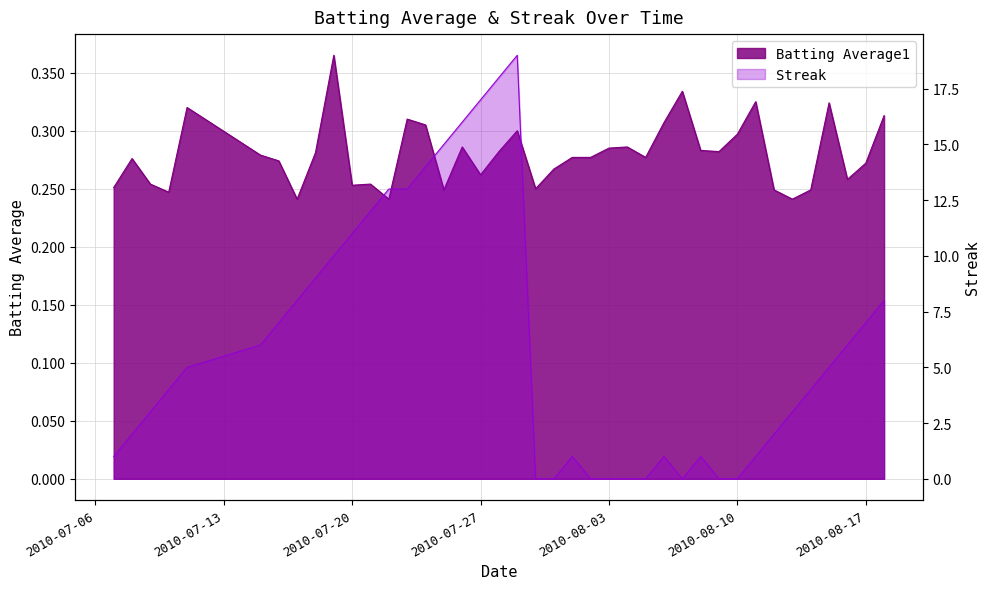

The Batting Average1 series shows 0.2 at 19. True or false?

False